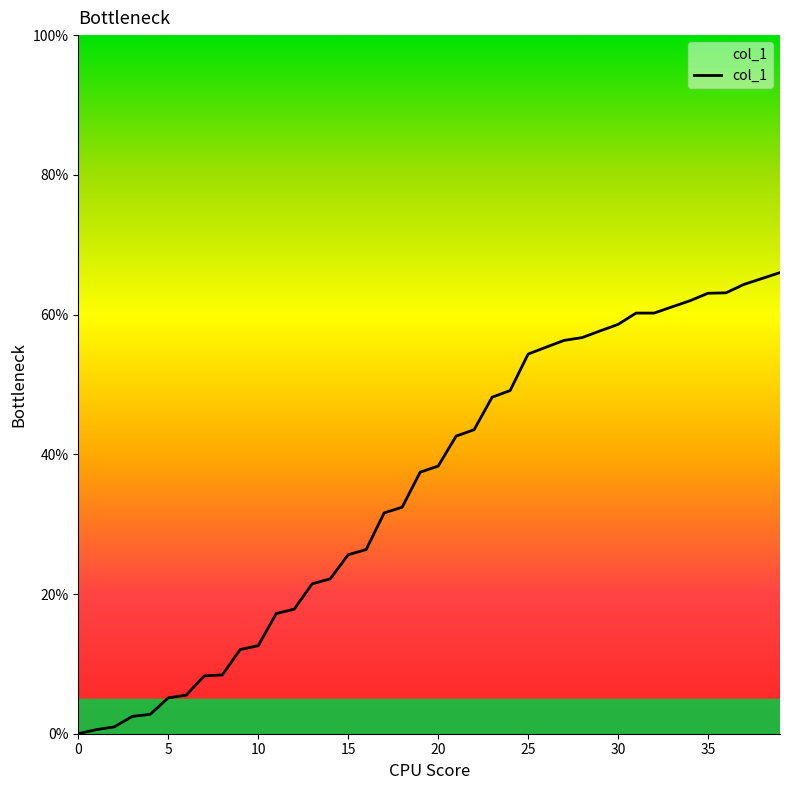

What is the greatest value displayed?

66.0